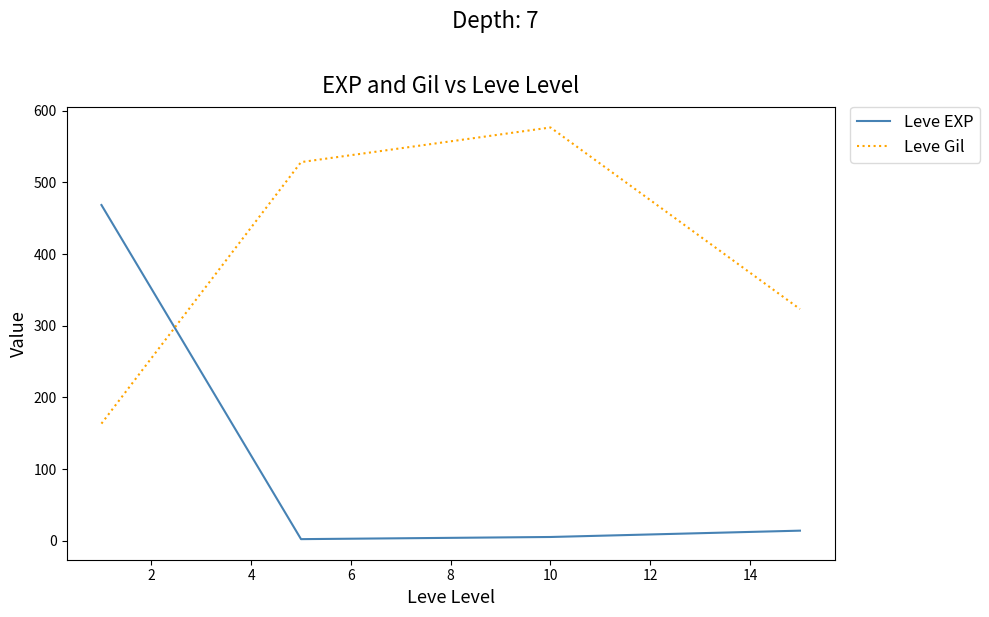

What is the sum of all Leve EXP values?

490.3